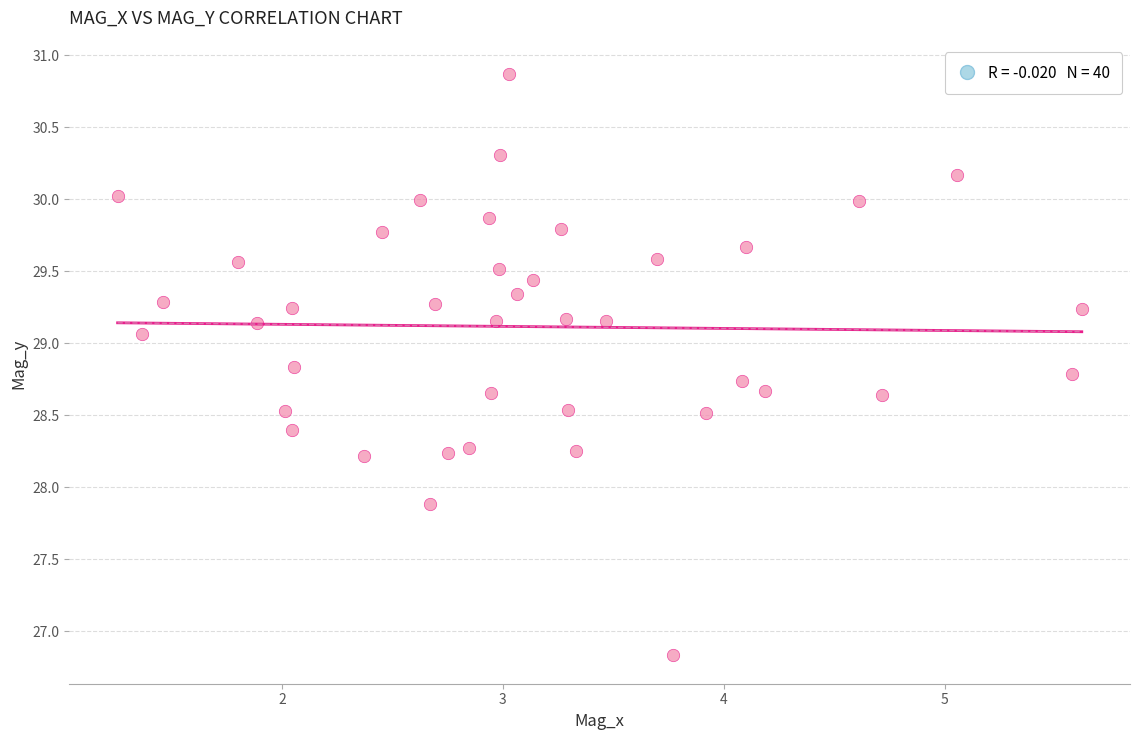

What is the range of X values (max minus min)?

4.4